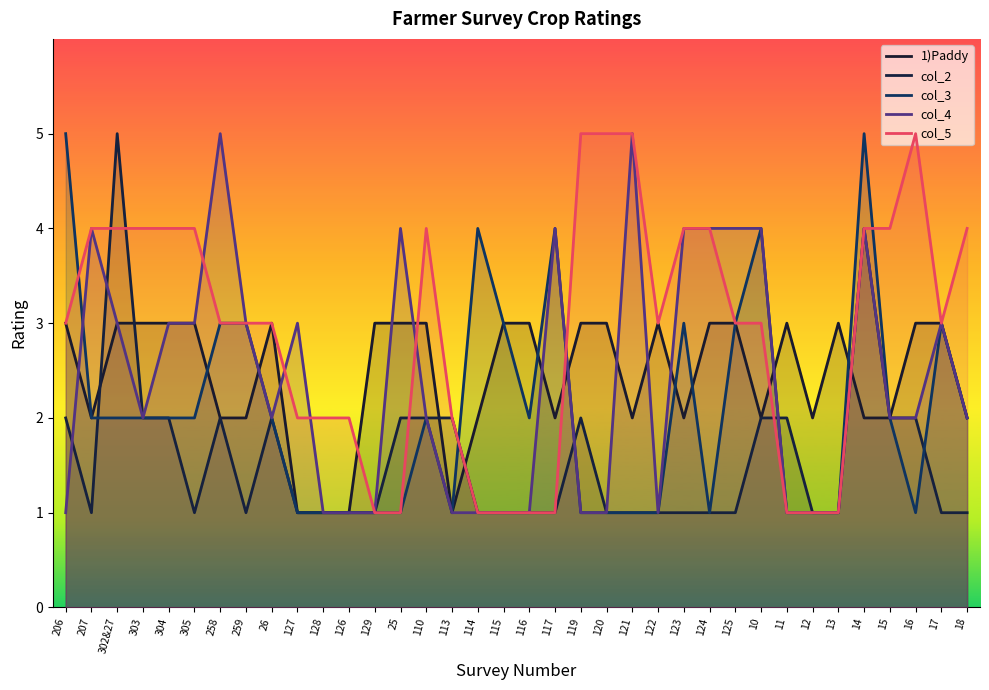

At which category does the chart reach its minimum across all series?

127